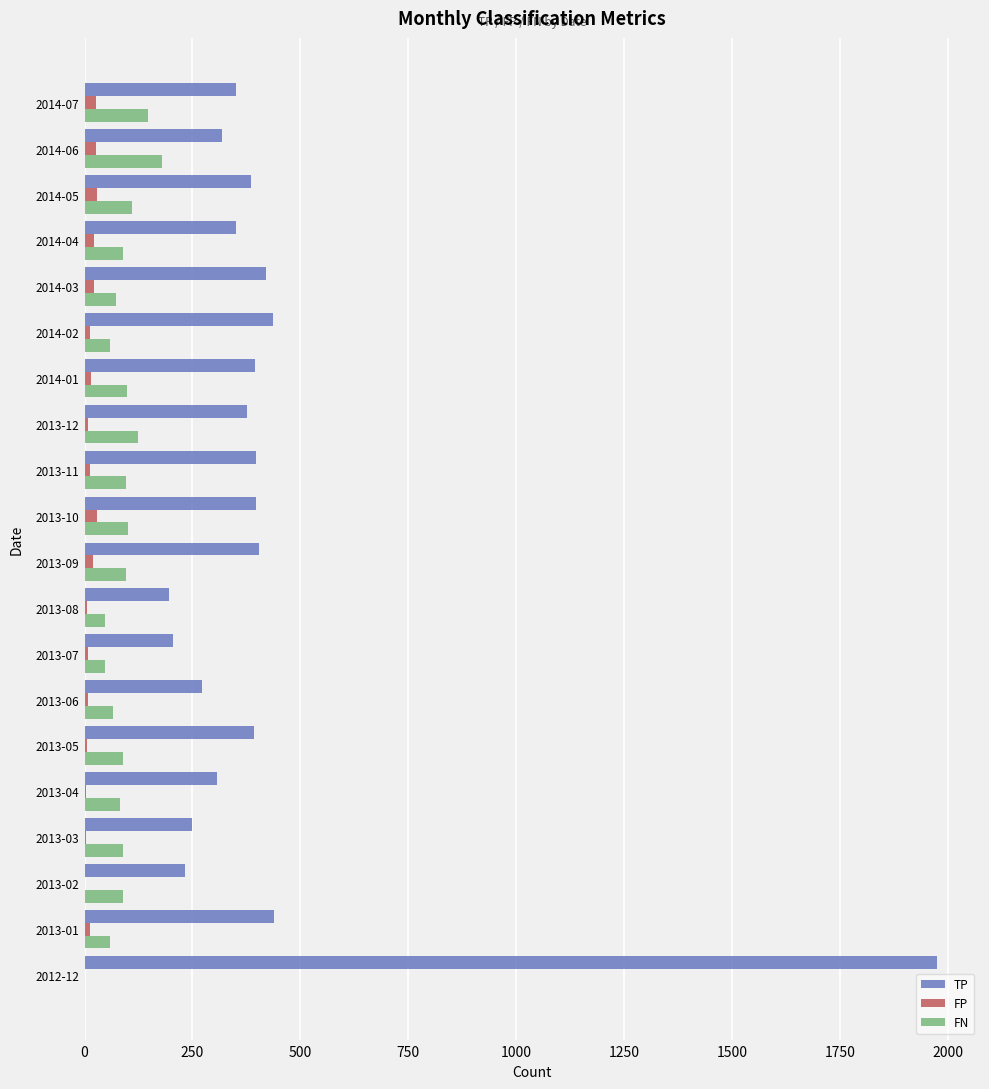

At which label does TP reach its peak?

2012-12